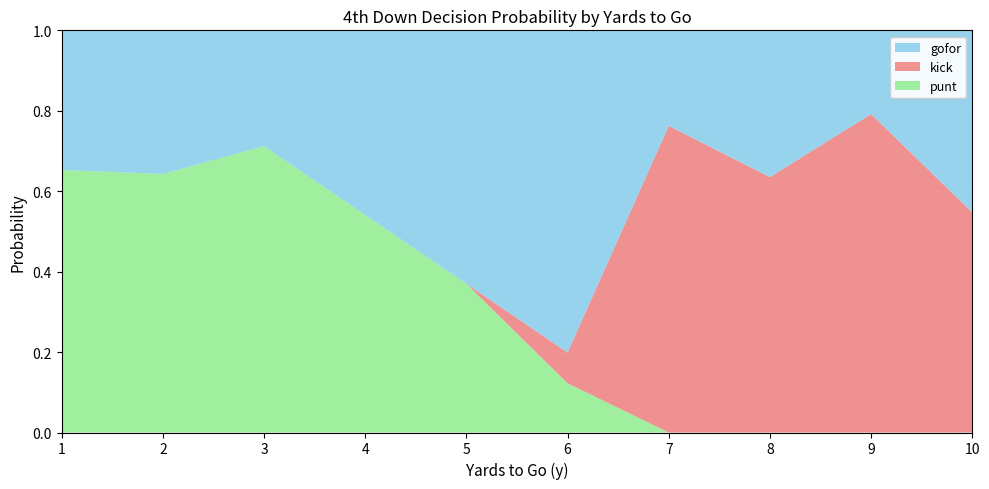

Is it true that punt equals 1.1 at 1?

False